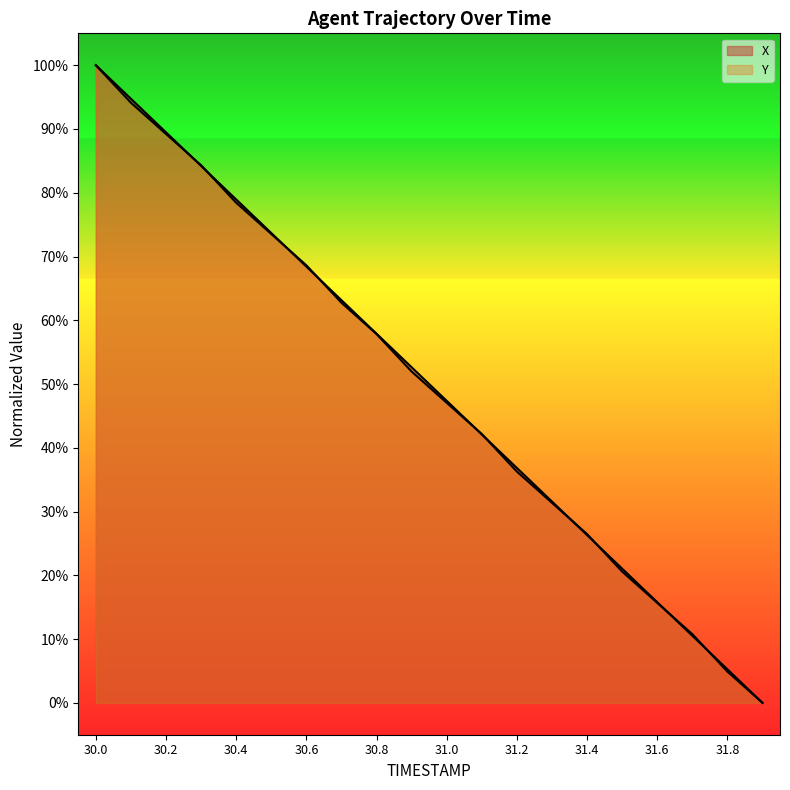

How many data points in X are less than 52?

10